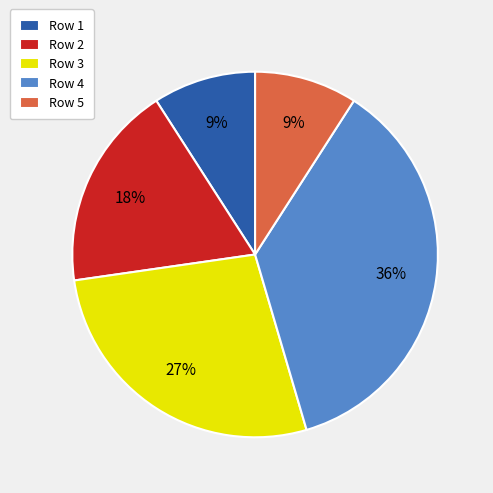

Is the sum of Row 5 and Row 4 greater than half?

No